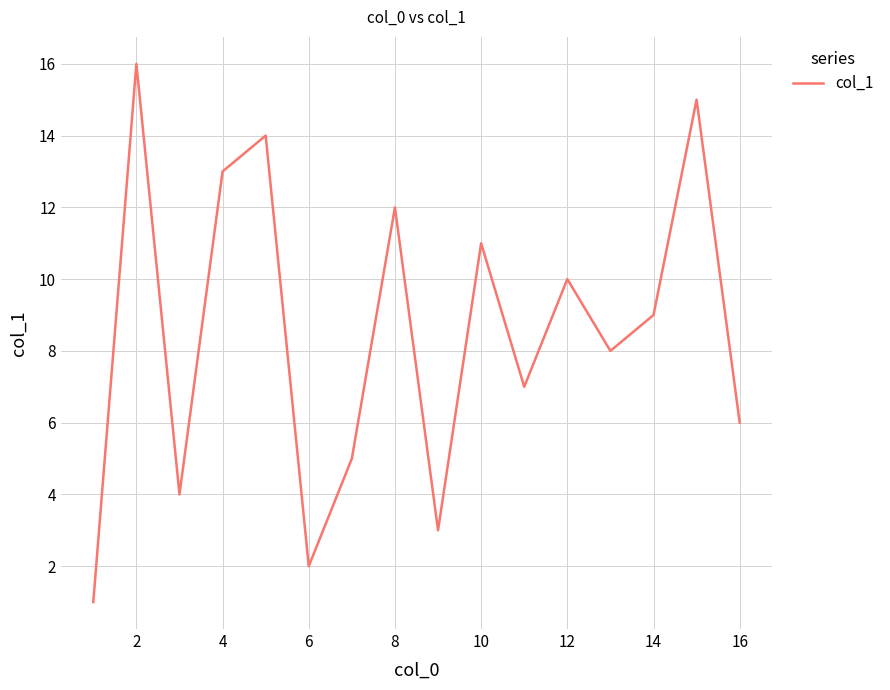

What is the difference between the maximum and minimum values?

15